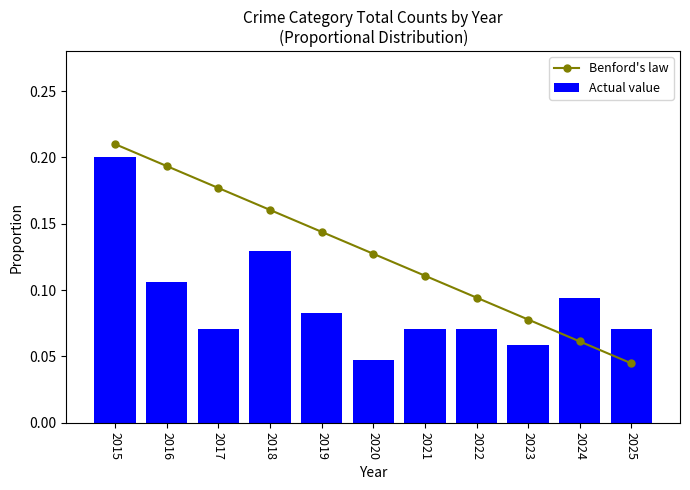

The value of Benford's law at 2017 is 0.2. True or false?

True